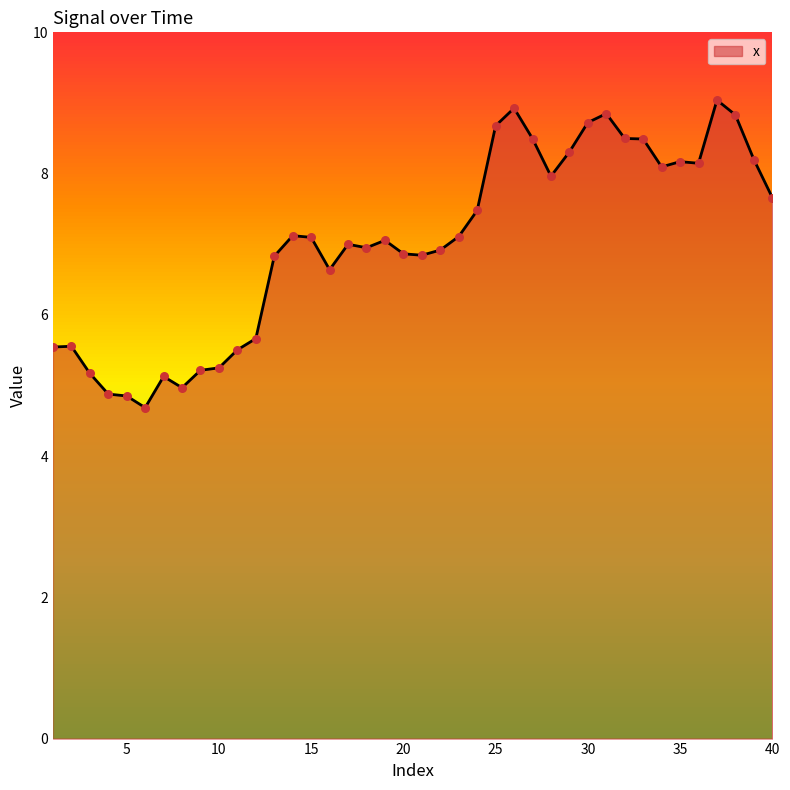

What is the greatest value displayed?

9.0